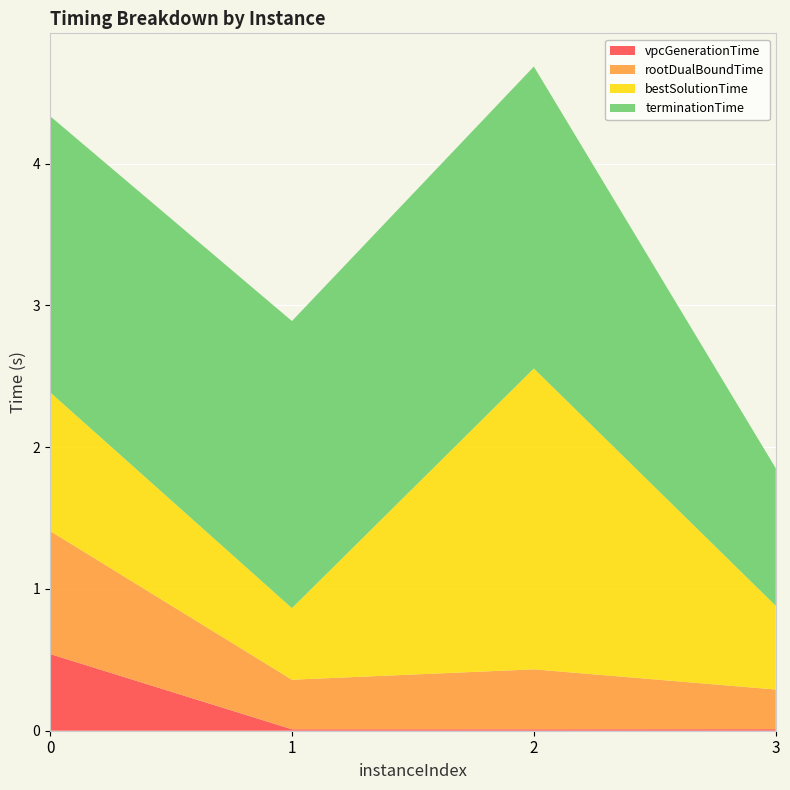

Reading right to left, transcribe all the data shown in this chart.

vpcGenerationTime: 3=0.0	2=0.0	1=0.0	0=0.5
rootDualBoundTime: 3=0.3	2=0.4	1=0.3	0=0.9
bestSolutionTime: 3=0.6	2=2.1	1=0.5	0=1.0
terminationTime: 3=1.0	2=2.1	1=2.0	0=1.9